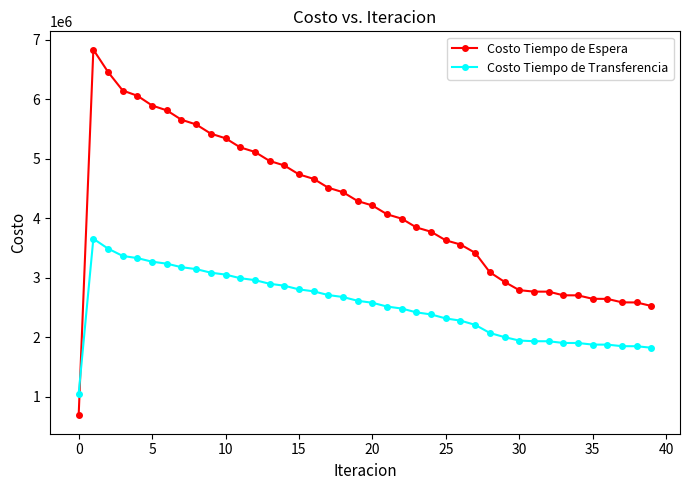

True or false: Costo Tiempo de Transferencia has more than 0 points higher than both neighbors.

True